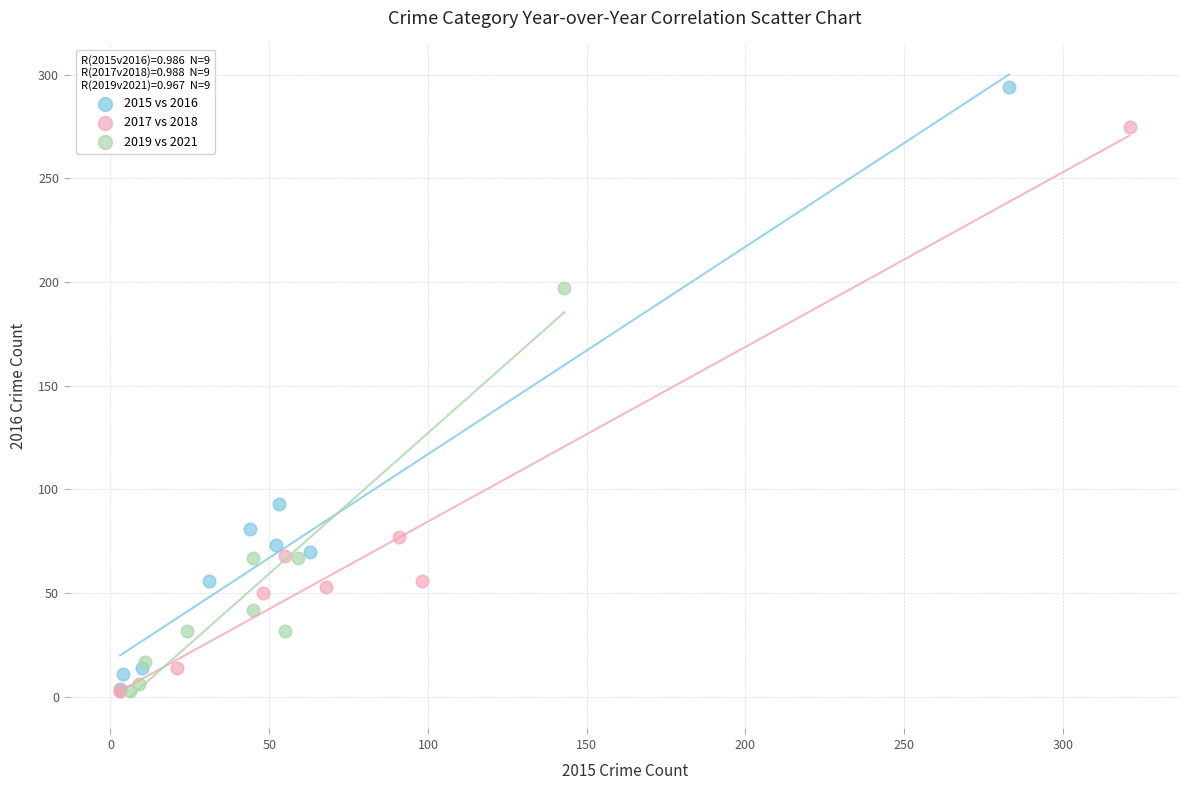

Which series has the widest spread of Y values?

2015 vs 2016